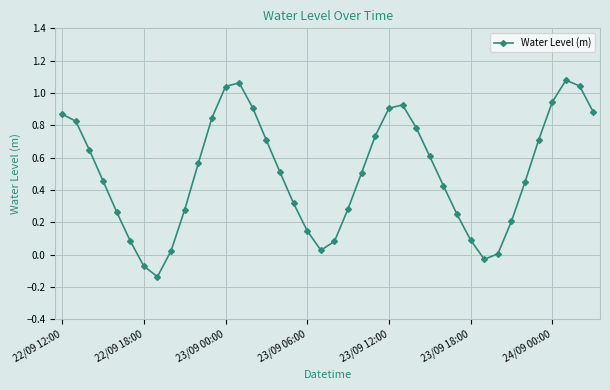

What is the sum of all values?

20.3